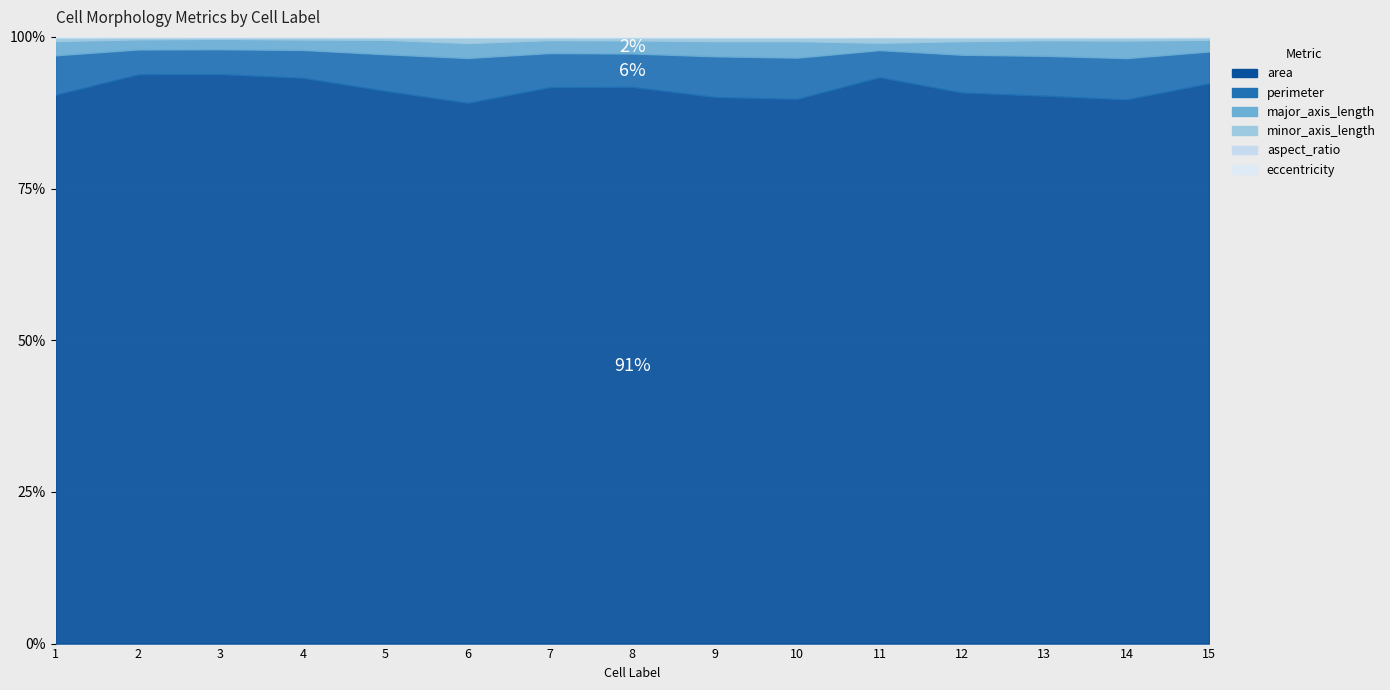

How many interior local peaks does the aspect_ratio series have?

5